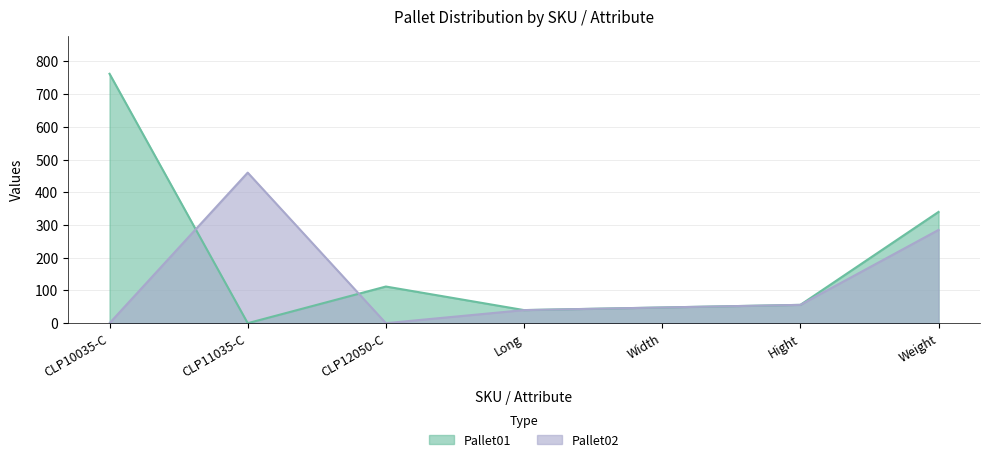

What is the approximate value of Pallet02 at Weight?

285